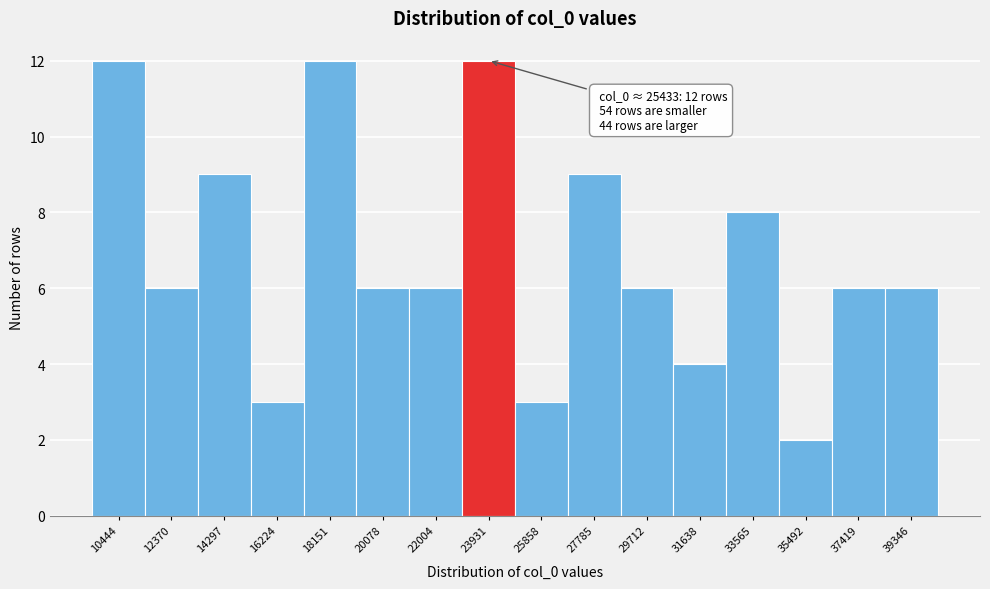

Reading left to right, transcribe all the data shown in this chart.

10444=12	12370=6	14297=9	16224=3	18151=12	20078=6	22004=6	23931=12	25858=3	27785=9	29712=6	31638=4	33565=8	35492=2	37419=6	39346=6